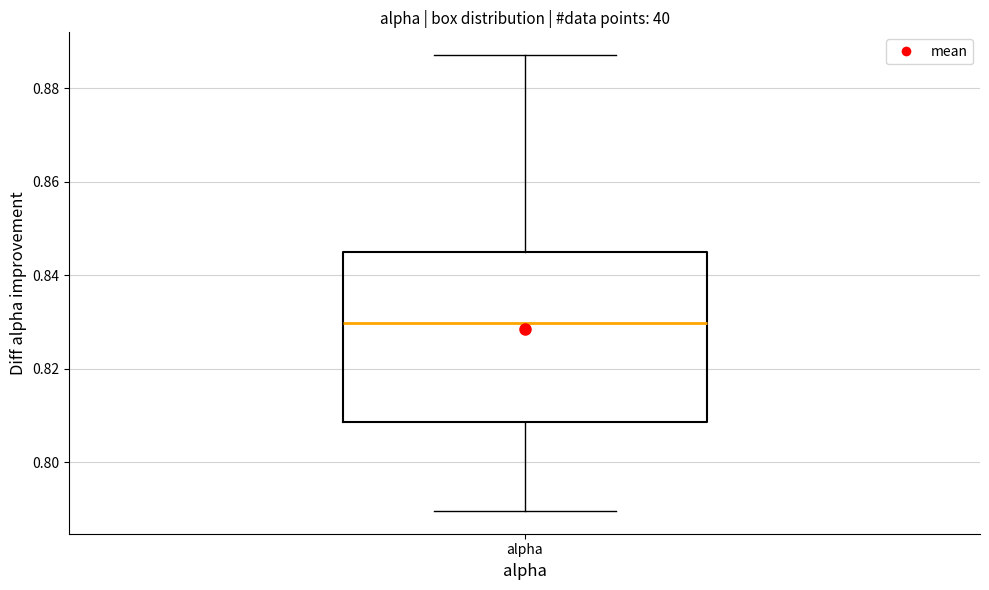

Read this box plot against the y-axis: the position of the median line, the range covered by the box, and the ends of both whiskers. The values are not printed on the chart, so give them approximately, as read against the axis.

median 0.830, box 0.808 to 0.846, whiskers 0.790 to 0.888